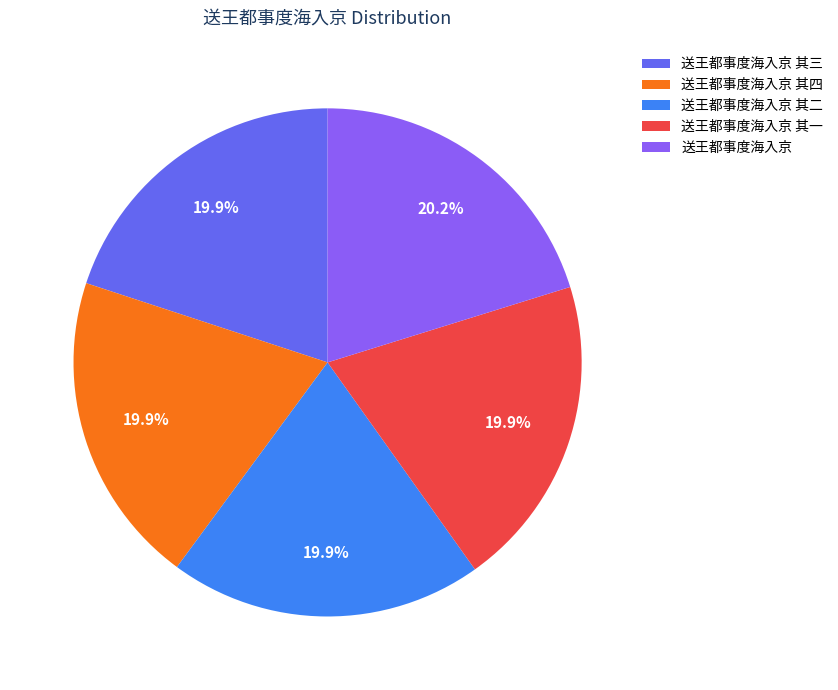

Does 送王都事度海入京 其三 account for over 50% of the chart?

No